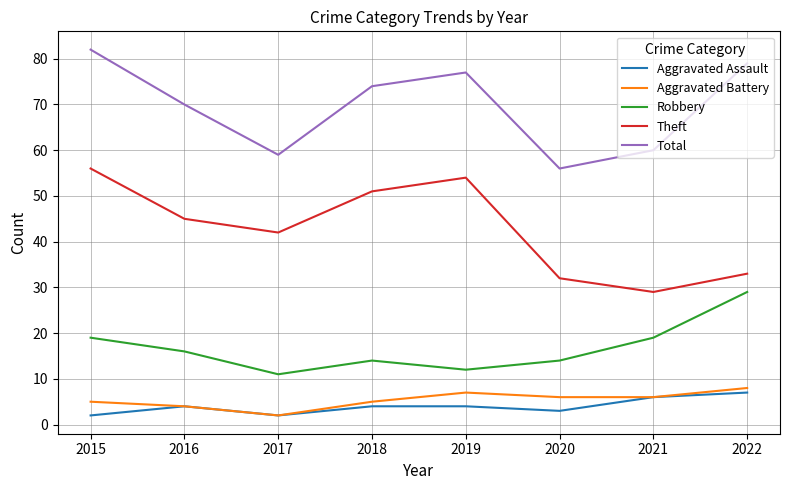

What is the difference between the maximum and minimum values in the Aggravated Battery series?

6